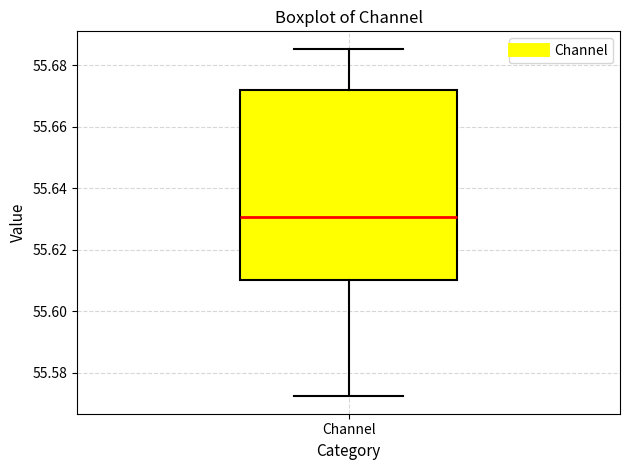

Read this box plot against the y-axis: the position of the median line, the range covered by the box, and the ends of both whiskers. The values are not printed on the chart, so give them approximately, as read against the axis.

median 55.630, box 55.610 to 55.672, whiskers 55.572 to 55.686